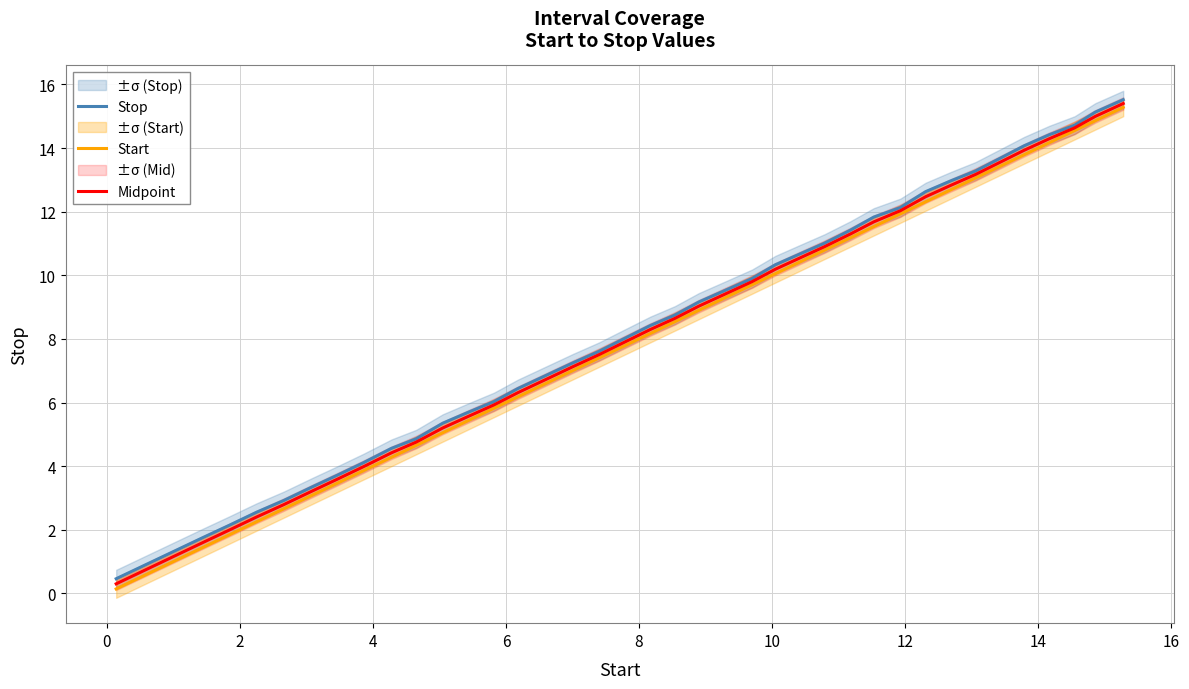

Does the chart have visible grid lines?

Yes